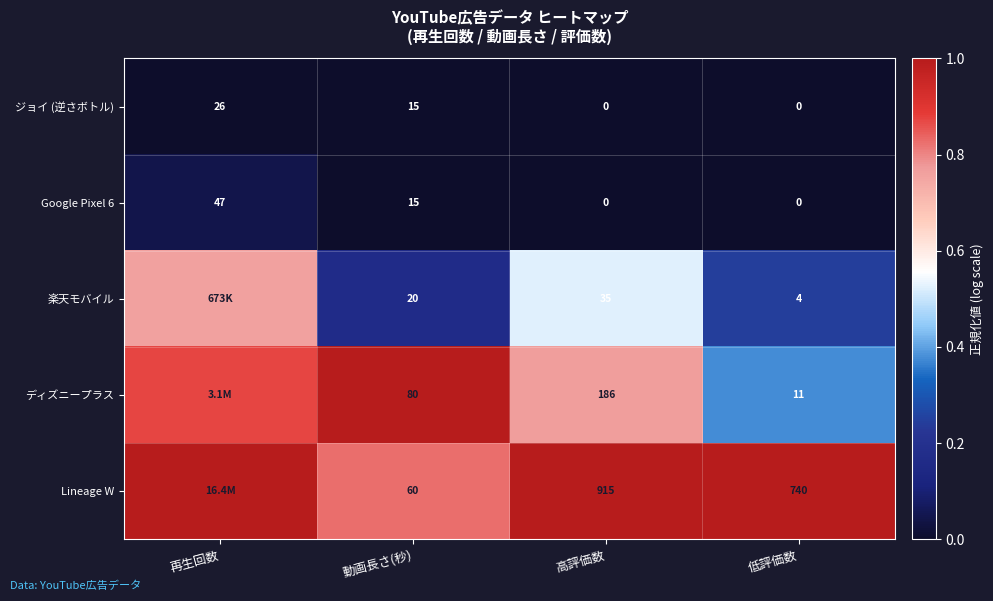

True or false: Google Pixel 6 has a value of 0.1 at 再生回数.

False